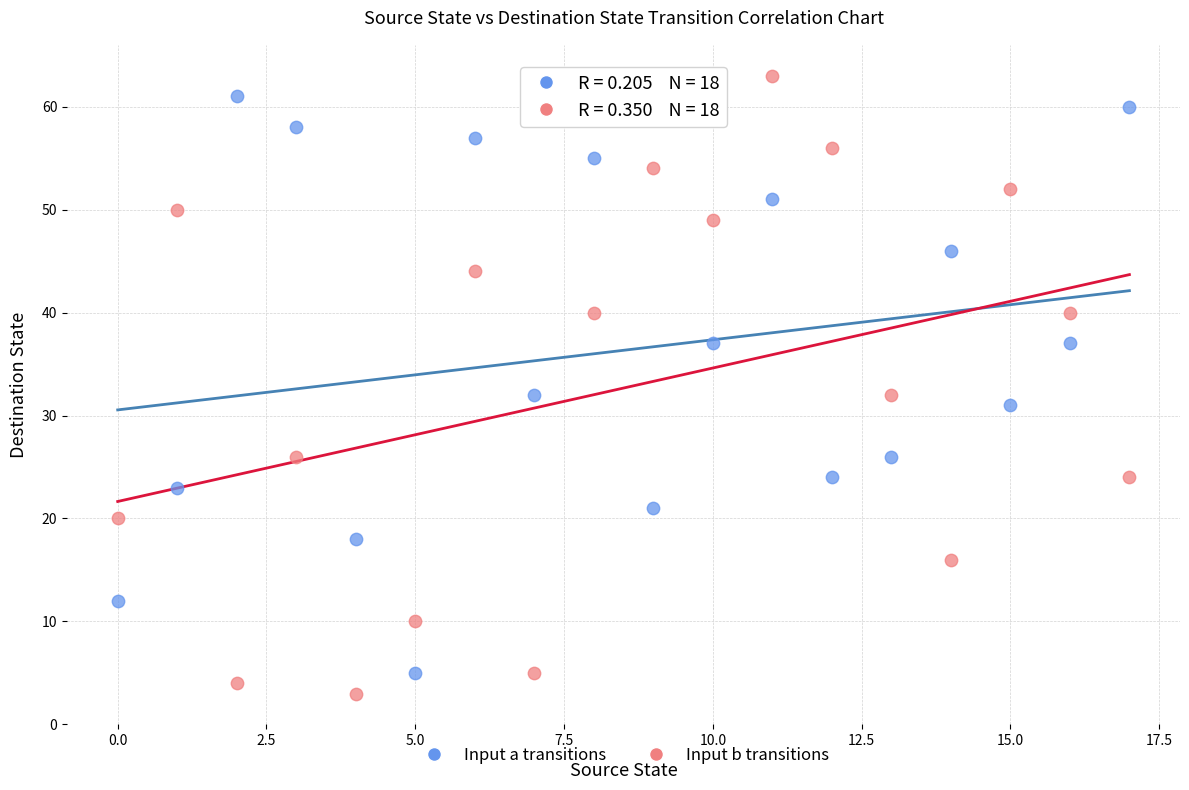

Across all data points, what is the range of Y values (max minus min)?

60